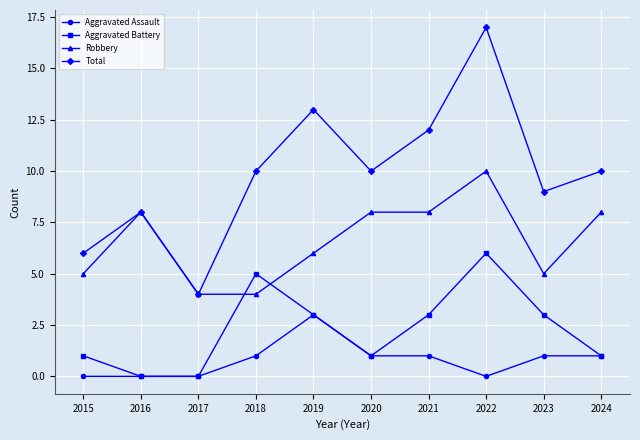

Which series has the widest spread of values?

Total